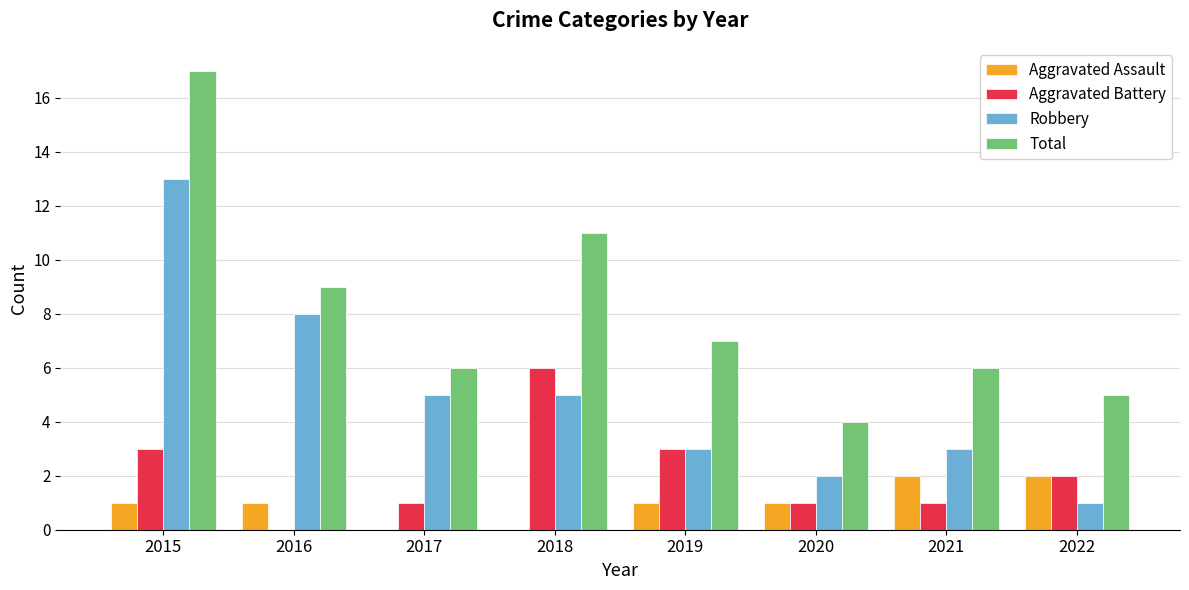

At which category does the chart reach its peak across all series?

2015